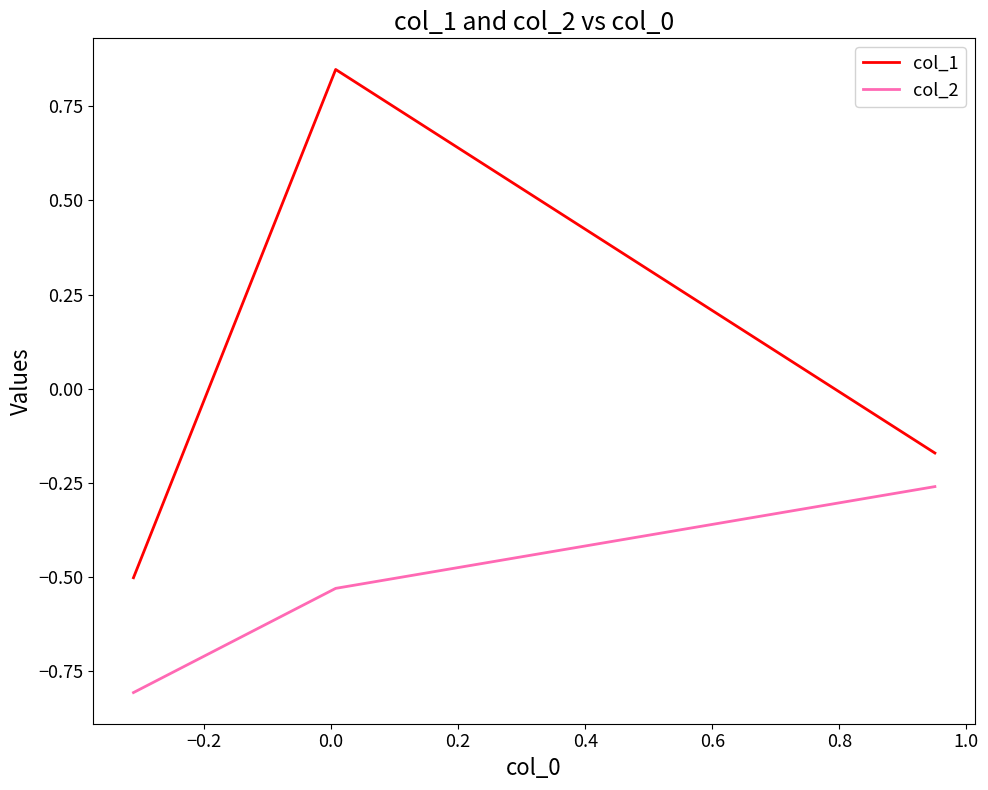

Rank the series by their maximum value, from highest to lowest.

col_1, col_2